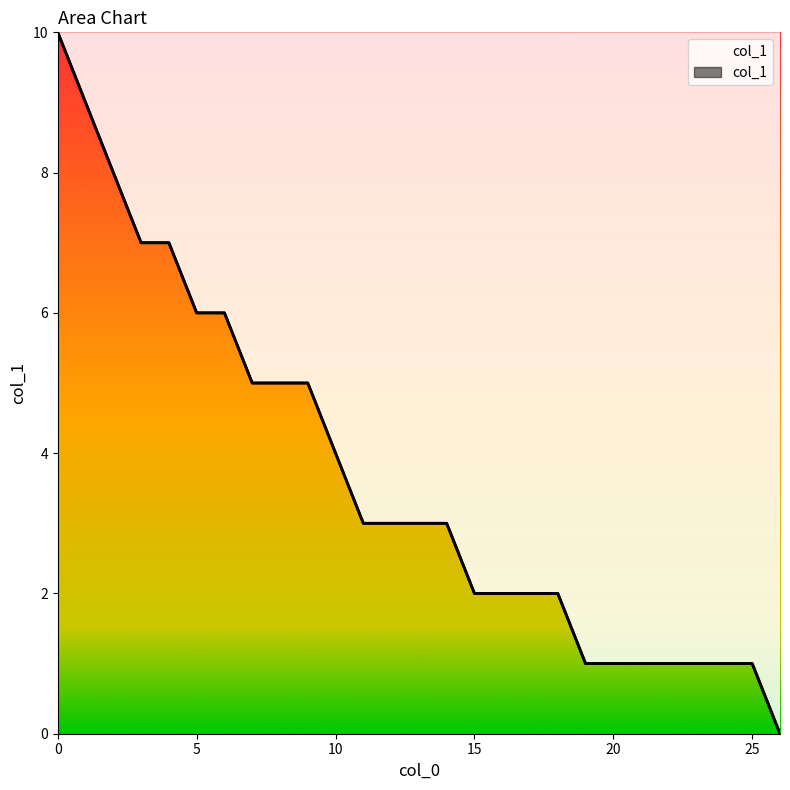

What is the label of the 14th point from the right?

13